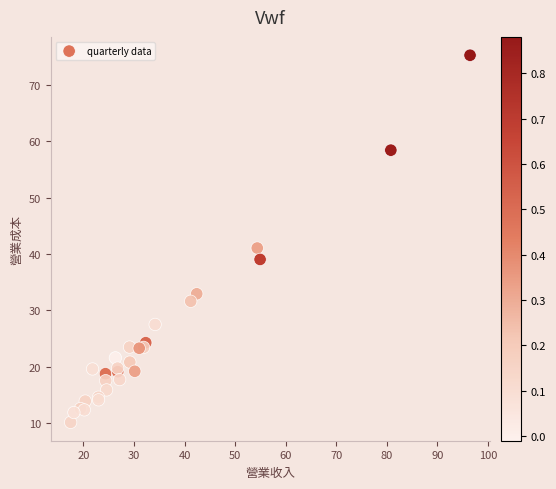

What Y value in the scatter plot is closest to 42?

41.0